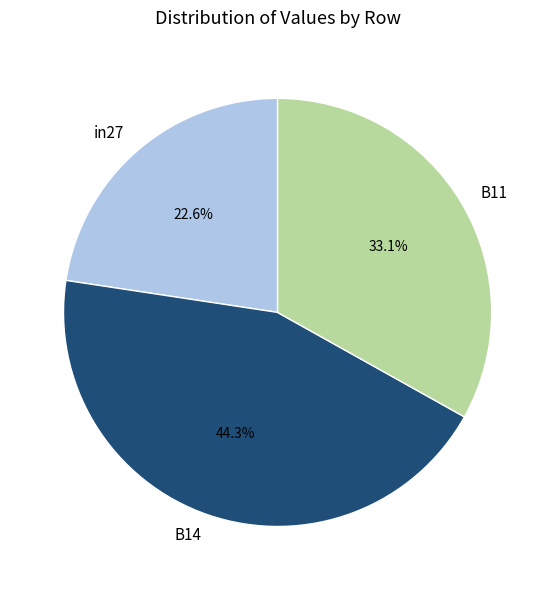

Does in27 represent more than half of the total?

No